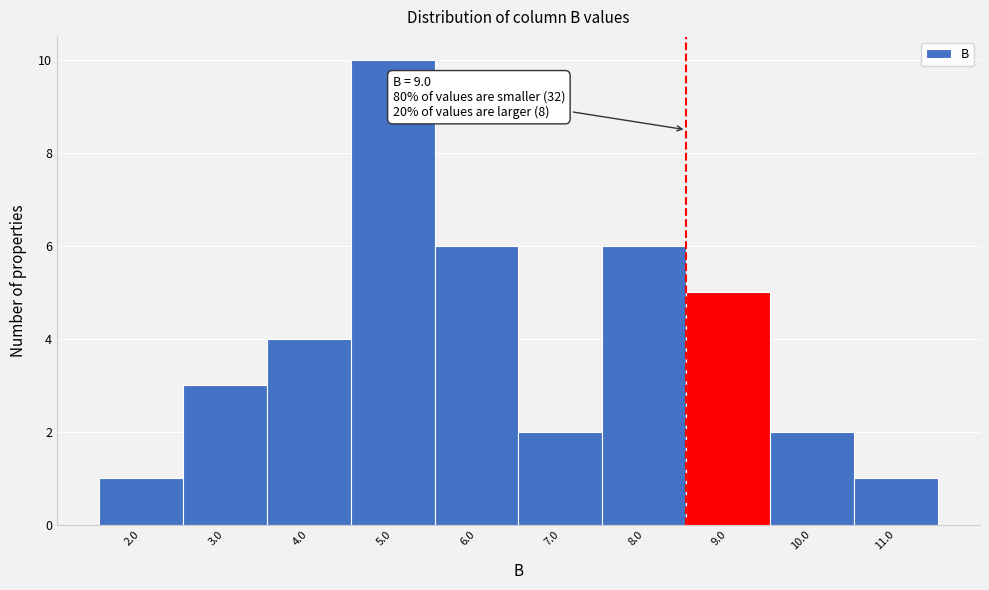

Reading left to right, what are all the values shown in this chart?

1	3	4	10	6	2	6	5	2	1